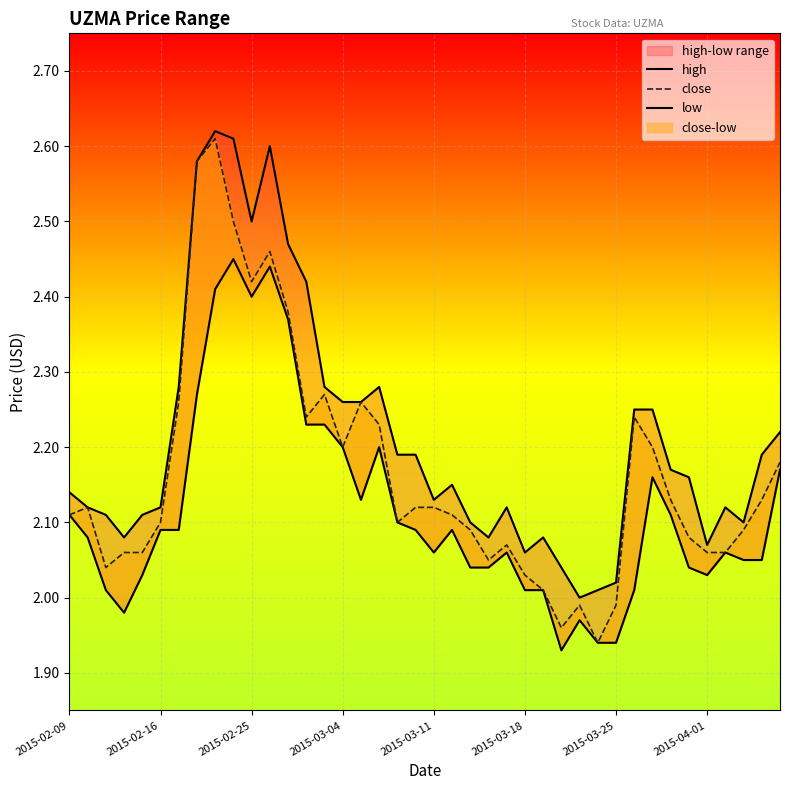

What is the value of the low point at the 14th from the left?

2.2